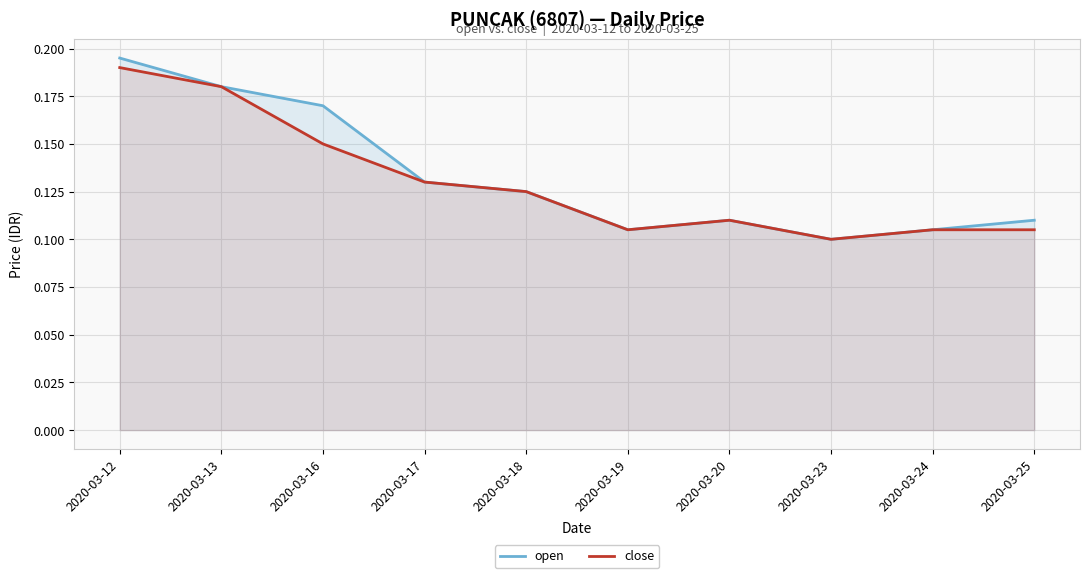

Count the open values in the range 0 to 1.

10